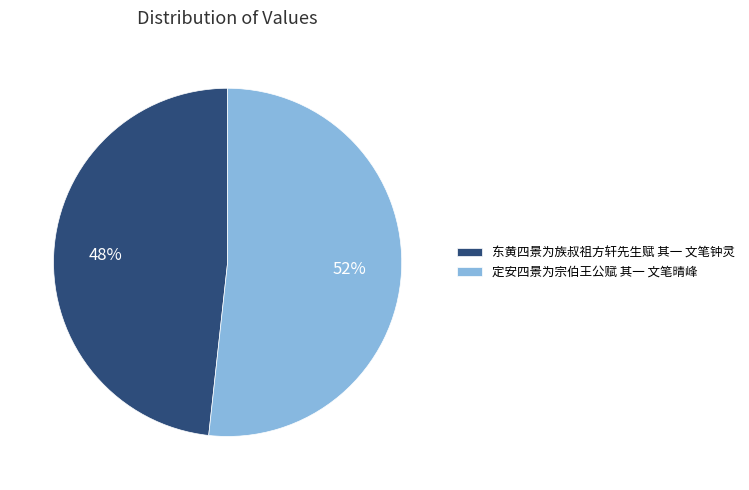

To the nearest percent, what percentage of the pie is 东黄四景为族叔祖方轩先生赋 其一 文笔钟灵?

48%